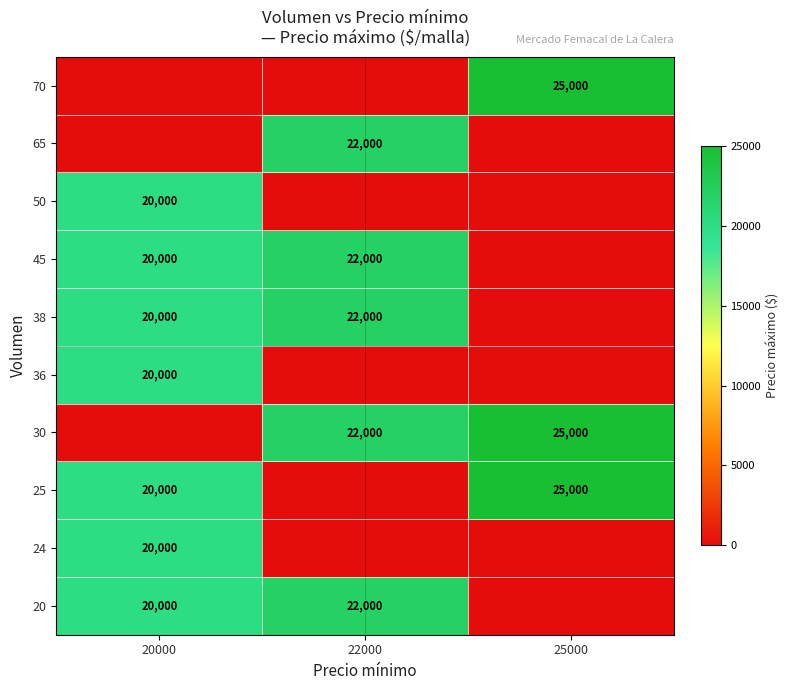

The 20 series shows 30134 at 20000. True or false?

False